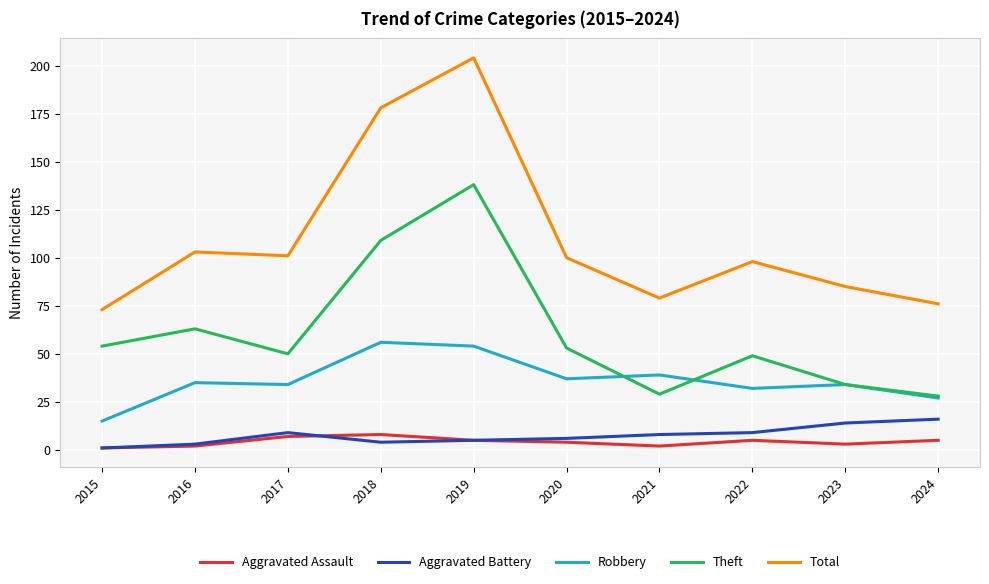

True or false: Aggravated Battery and Robbery cross at least once.

False